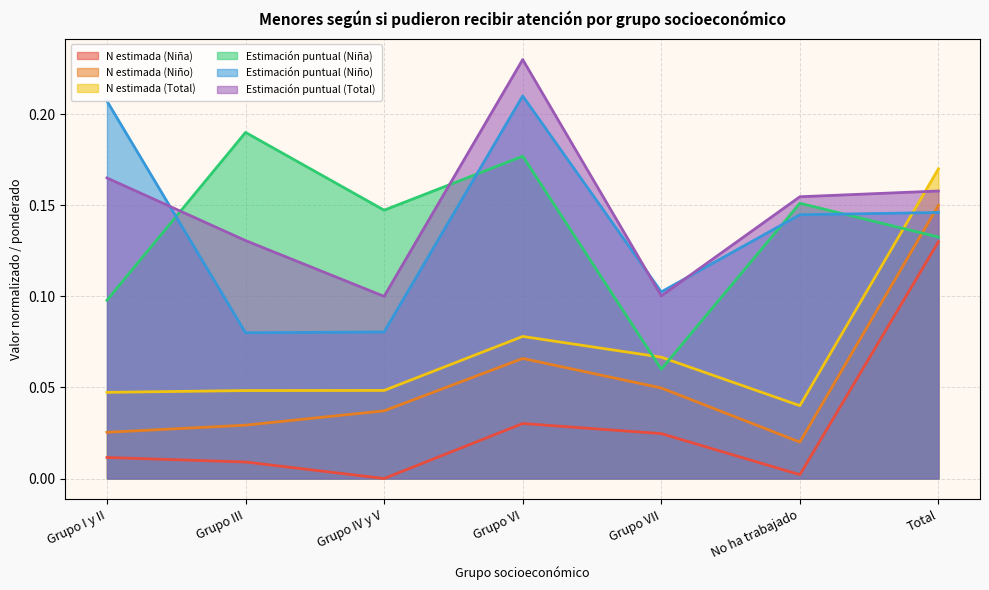

What value does the N estimada (Total) series have at Total?

0.2